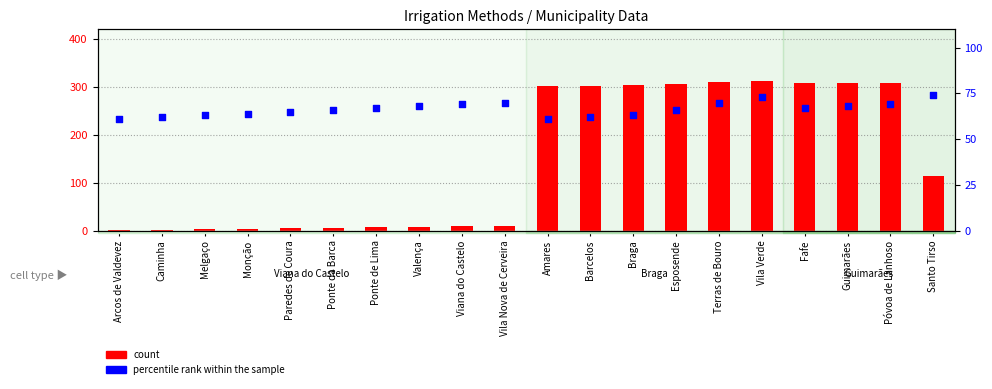

Is the value of percentile rank within the sample at Vila Nova de Cerveira greater than the value of count at Vila Verde?

No